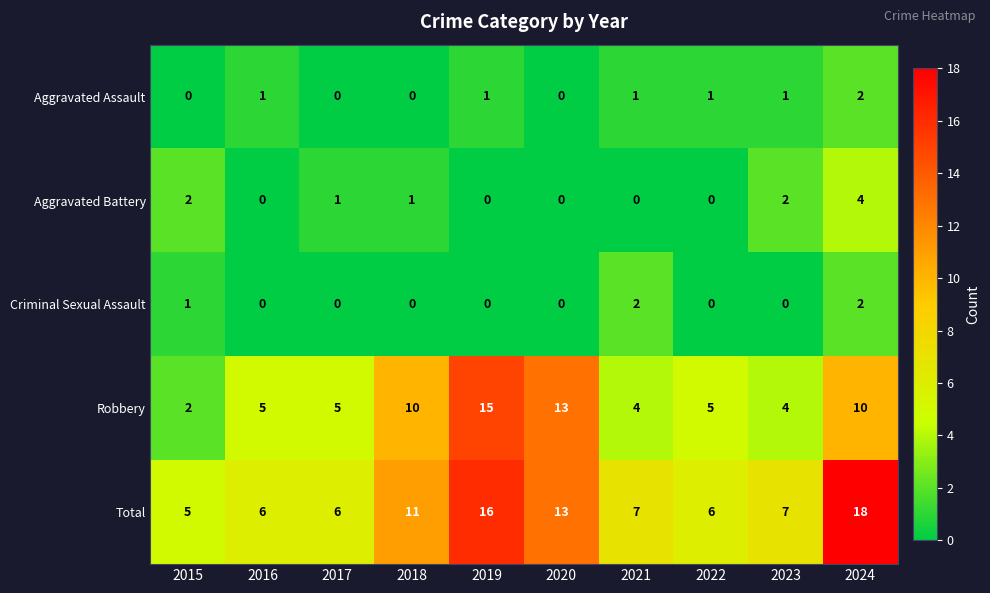

True or false: Aggravated Assault has a value of 2 at 2024.

True